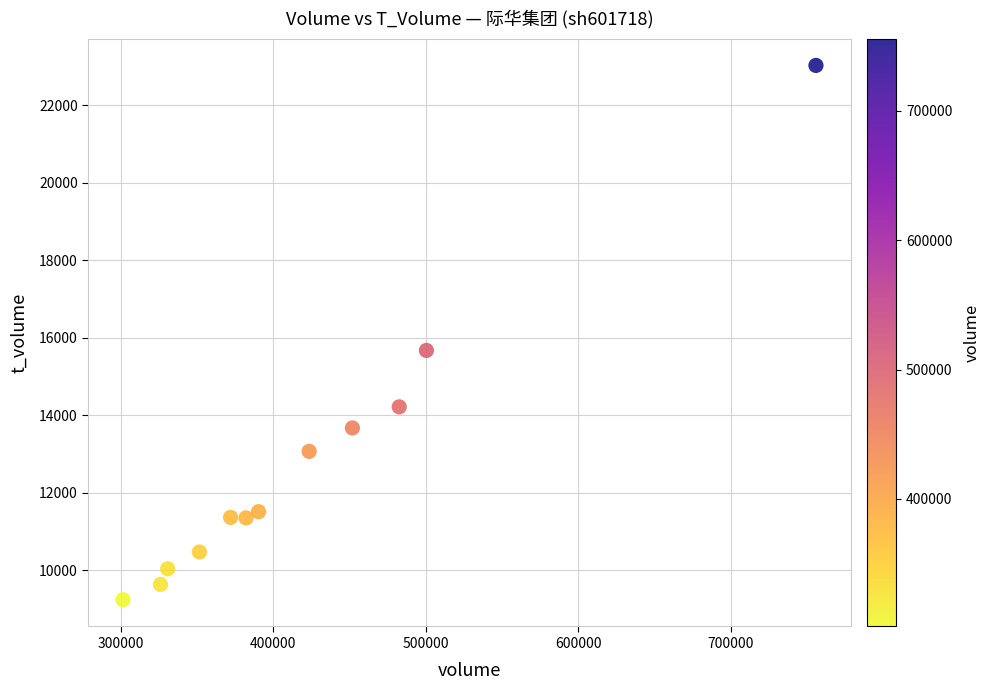

What Y value in the scatter plot is closest to 16133?

15673